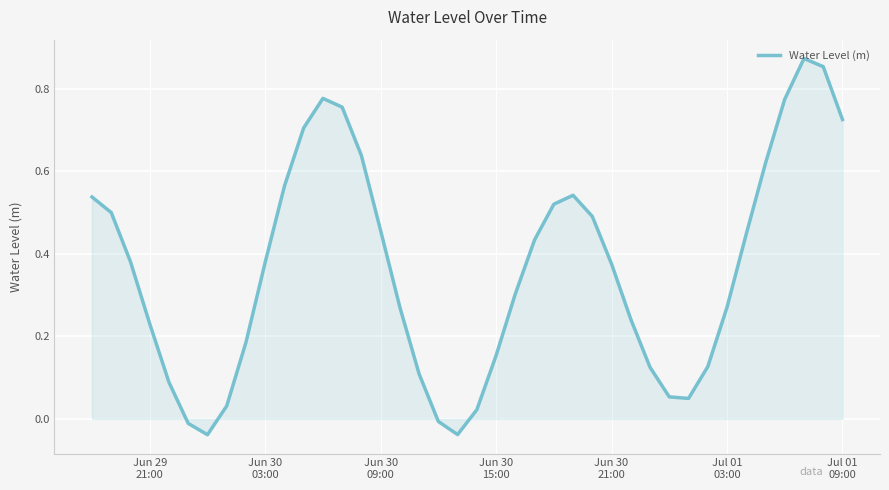

How many lines are shown in the chart?

1